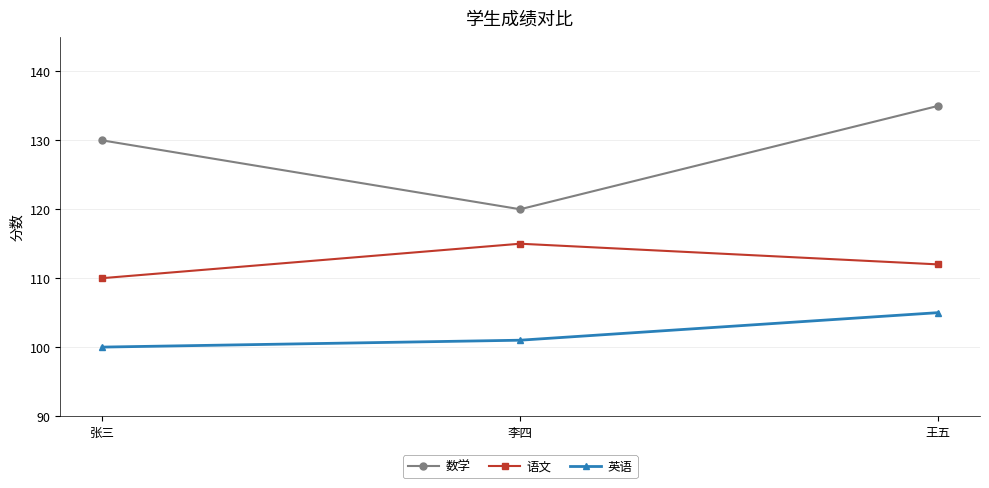

Which series has the largest total across all categories?

数学